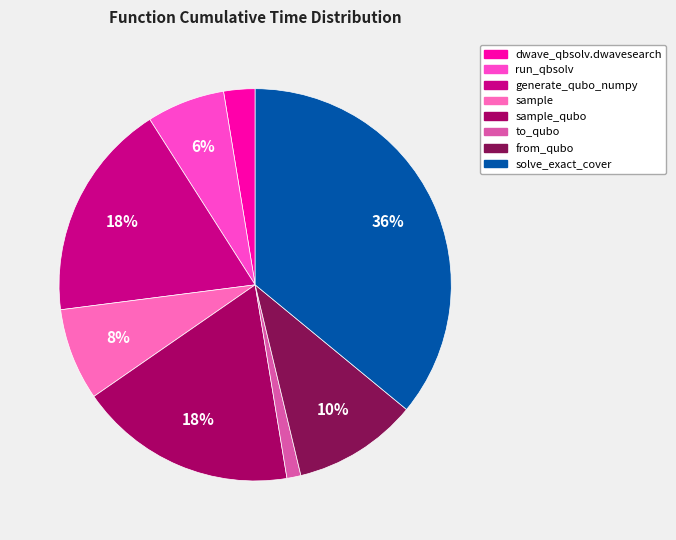

Which slice is the smallest?

to_qubo